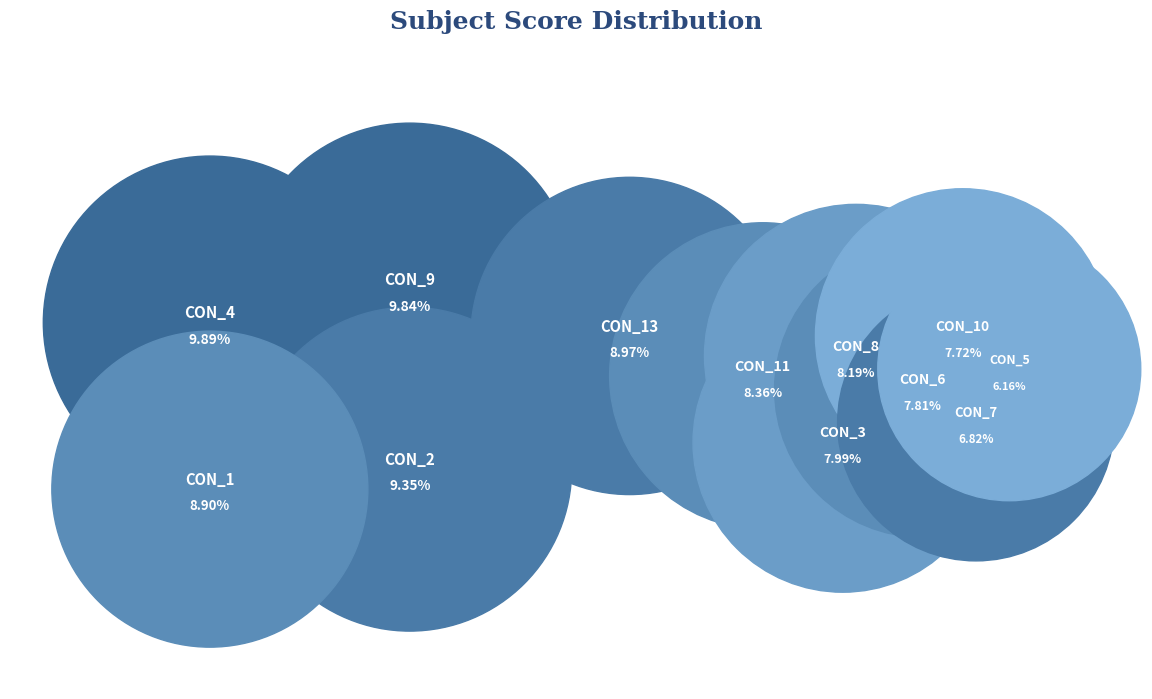

To the nearest percent, what is the combined percentage of CON_13 and CON_7?

16%